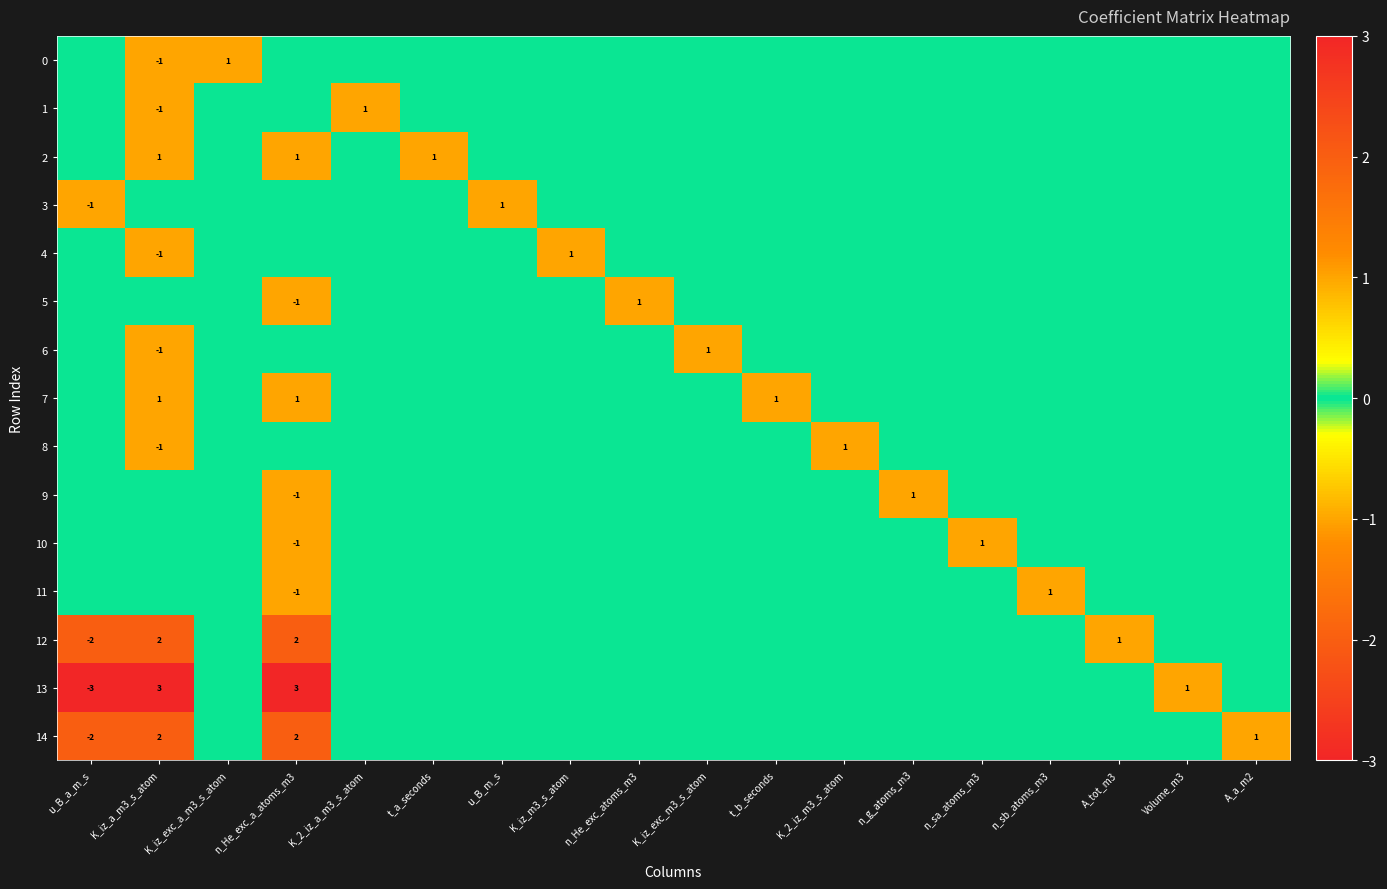

At how many categories does at least one series exceed 2?

2